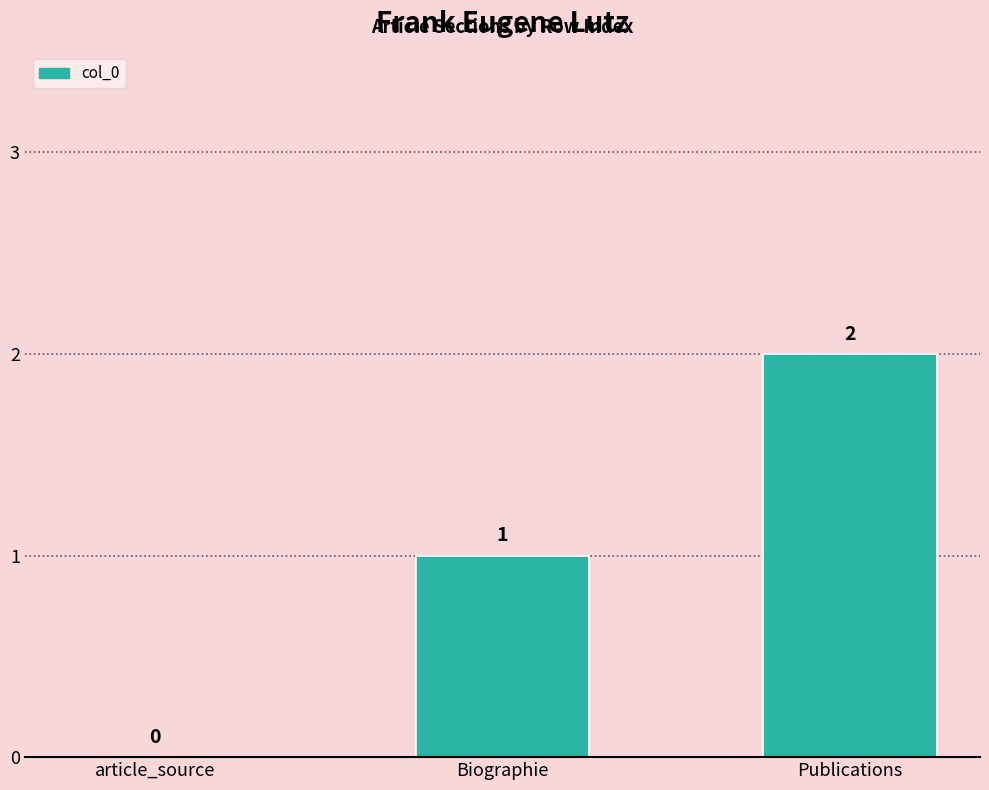

How many values are between 0 and 2?

3